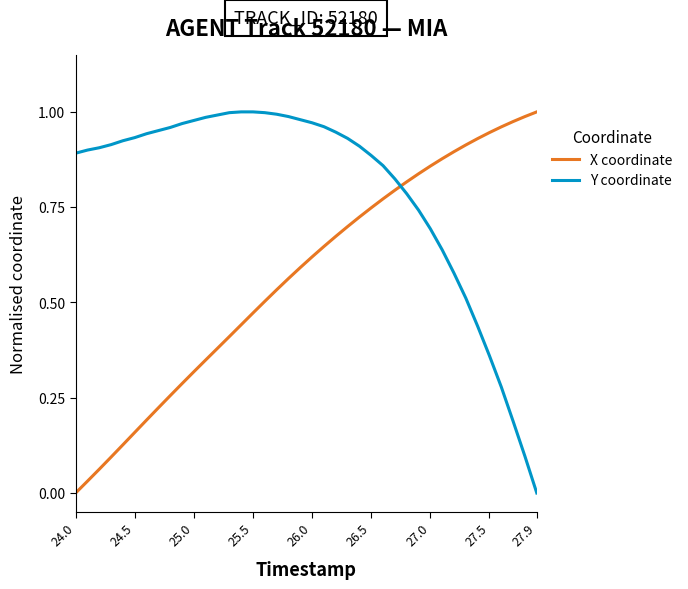

Rank the series by their average value, from highest to lowest.

Y coordinate, X coordinate